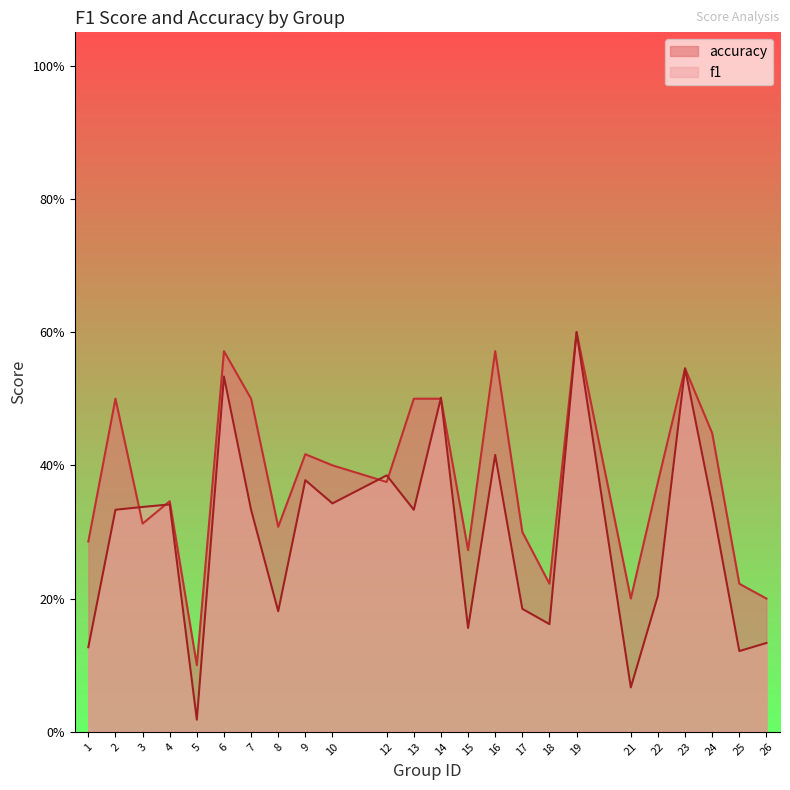

List the series in order of their overall mean, lowest first.

f1, accuracy